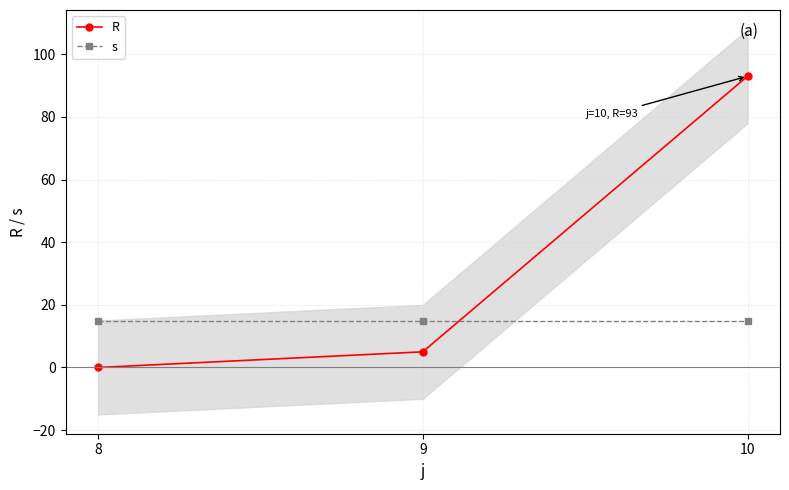

Reading right to left, extract all data points from this chart.

R: 93	5	0
s: 15	15	15